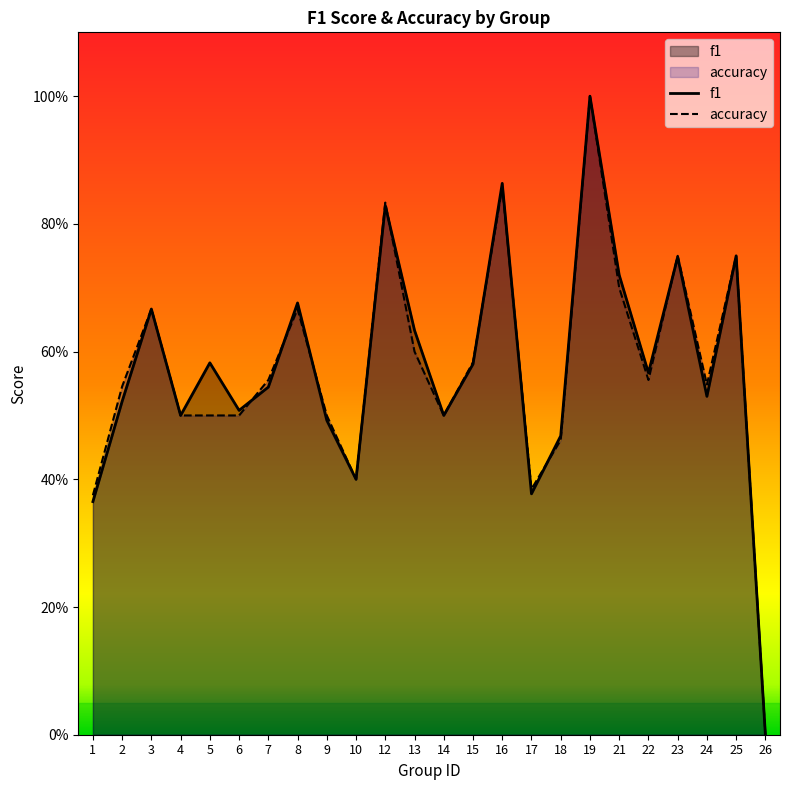

How many times do accuracy and f1 cross each other?

8